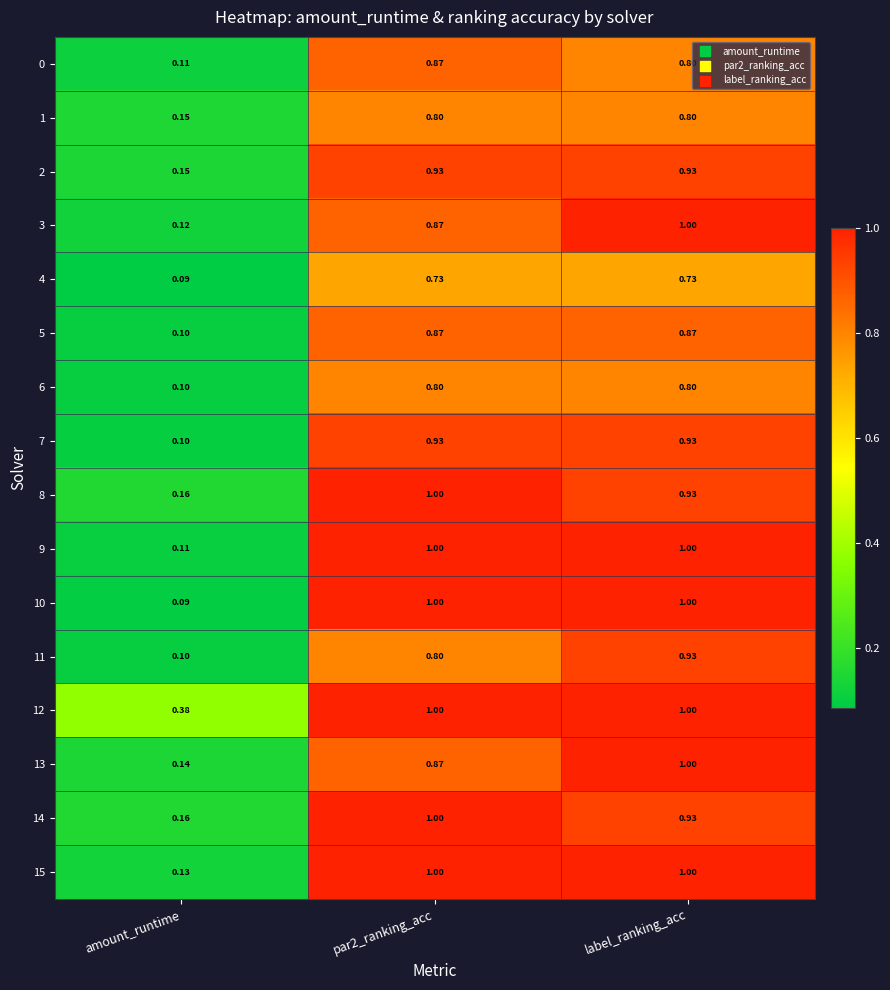

What is the maximum value shown in the chart?

1.0